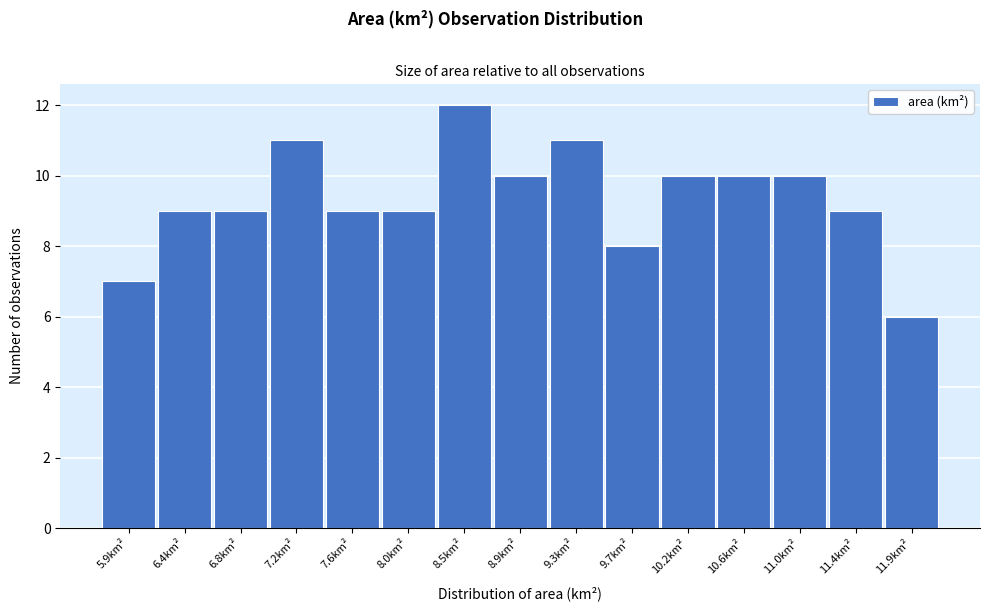

Reading right to left, extract all data points from this chart.

11.9km²=6	11.4km²=9	11.0km²=10	10.6km²=10	10.2km²=10	9.7km²=8	9.3km²=11	8.9km²=10	8.5km²=12	8.0km²=9	7.6km²=9	7.2km²=11	6.8km²=9	6.4km²=9	5.9km²=7